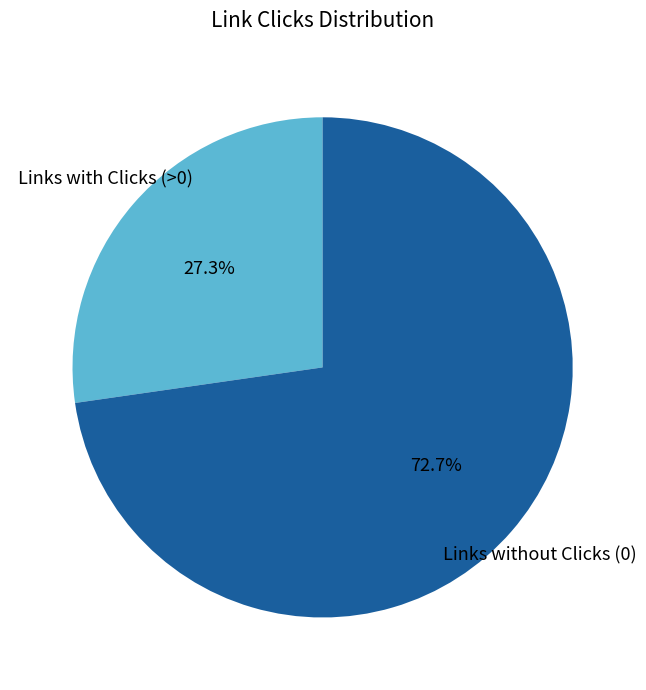

Does any single category account for the majority?

Yes